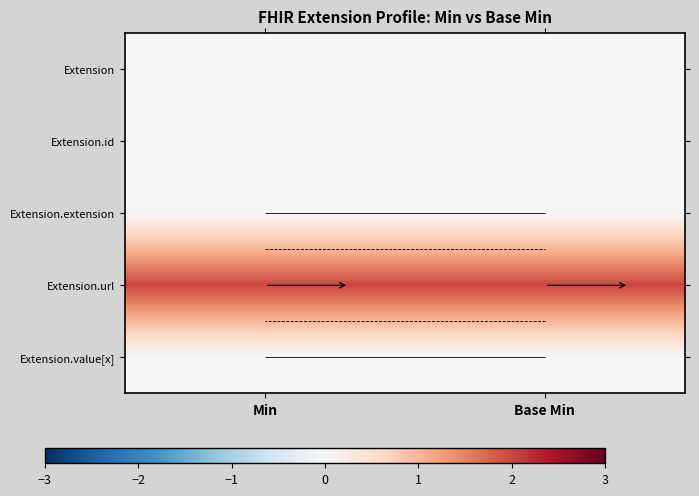

True or false: Extension.extension has a value of 0 at Min.

True